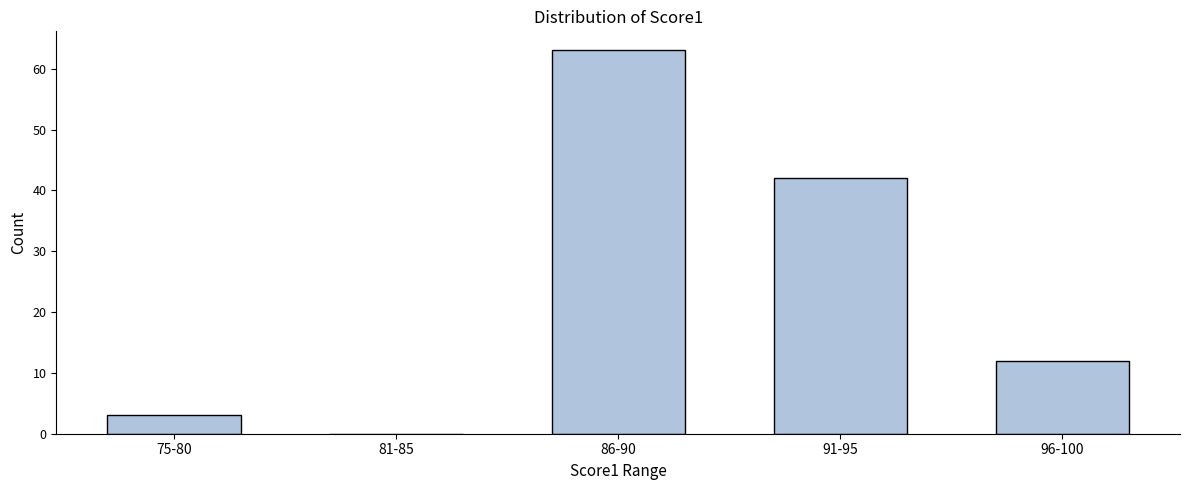

Reading left to right, extract all data points from this chart.

75-80=3	81-85=0	86-90=63	91-95=42	96-100=12